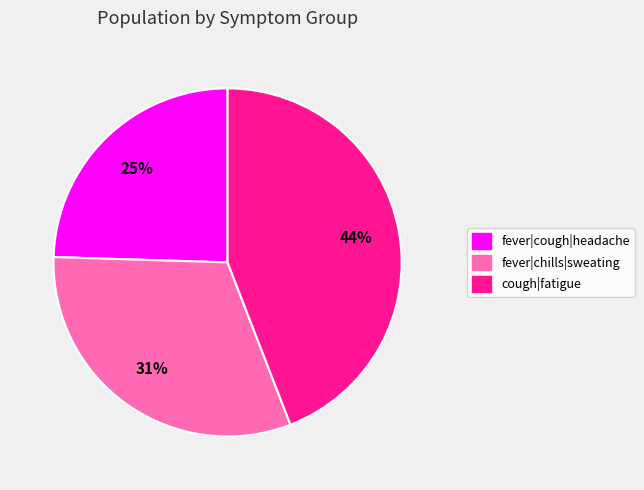

Is it true that fever|chills|sweating is 21% of the pie?

False